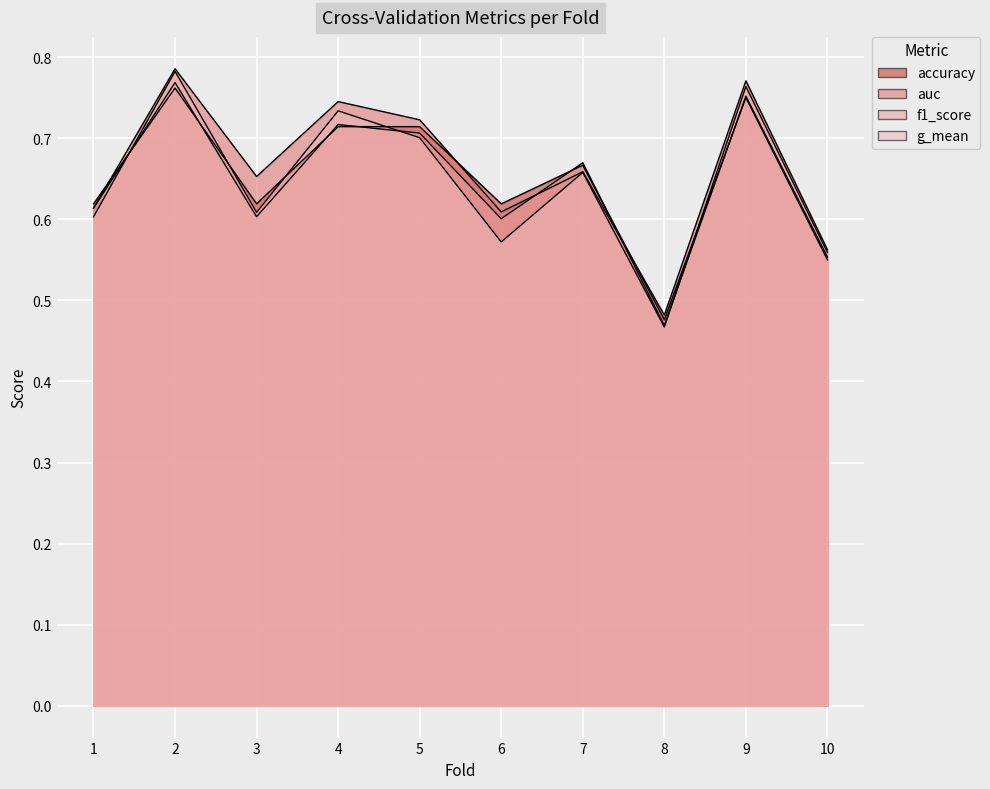

What is the sum of all g_mean values?

6.4